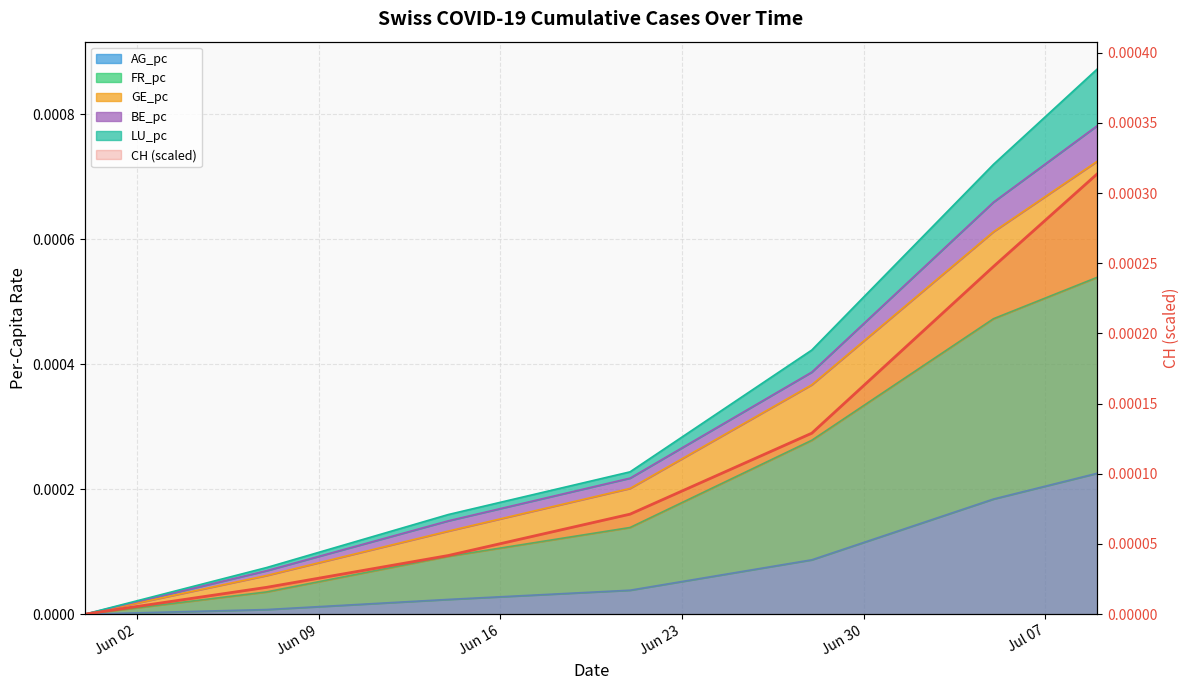

What position from the left is 2020-06-07?

2